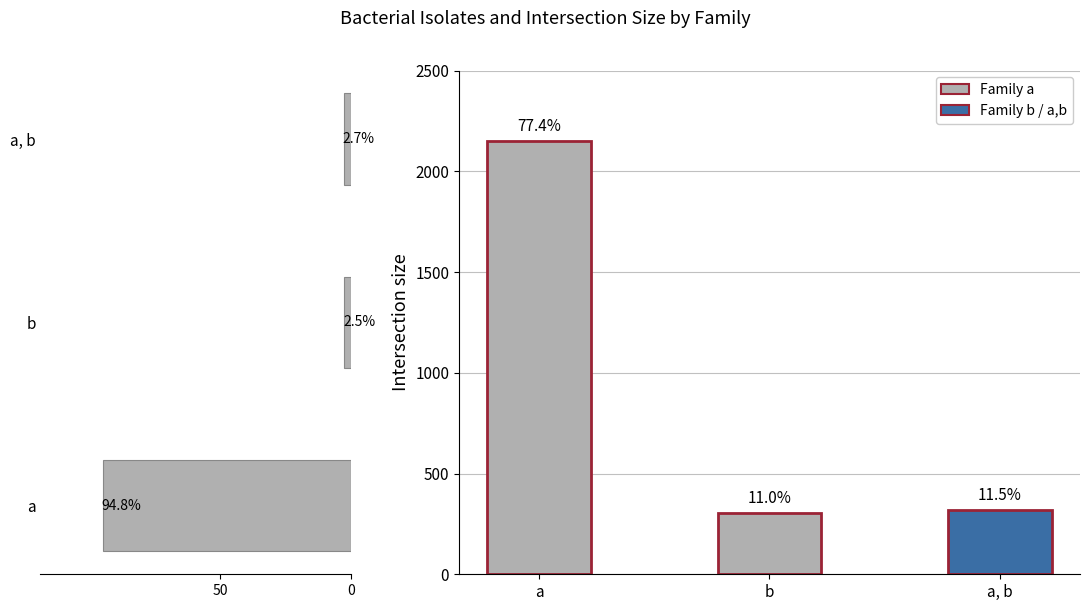

Reading left to right, extract all data points from this chart.

Bac Isol (%): 94.8	2.5	2.7
ti (bacterial isolates ti): 2150.0	306.0	320.0